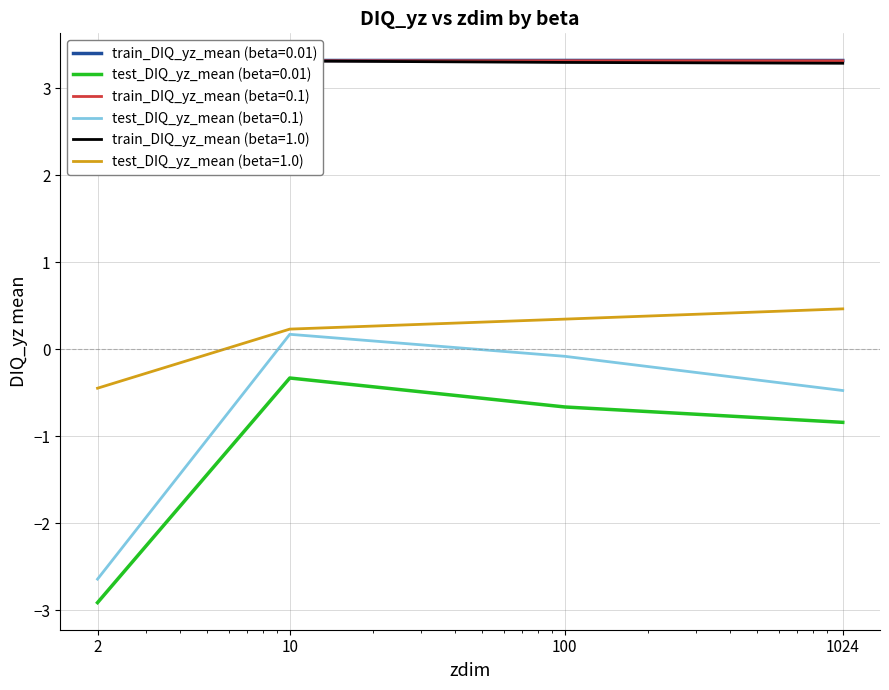

List the labels in order of test_DIQ_yz_mean (beta=0.01) value, largest first.

10, 100, 1024, 2